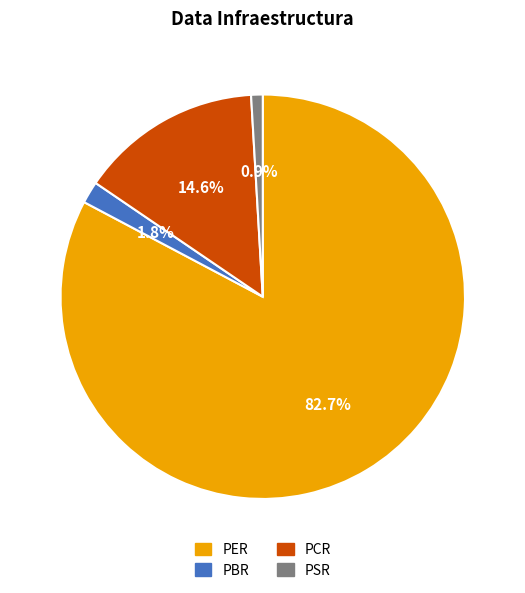

Combined, do PER and PSR account for over 50%?

Yes